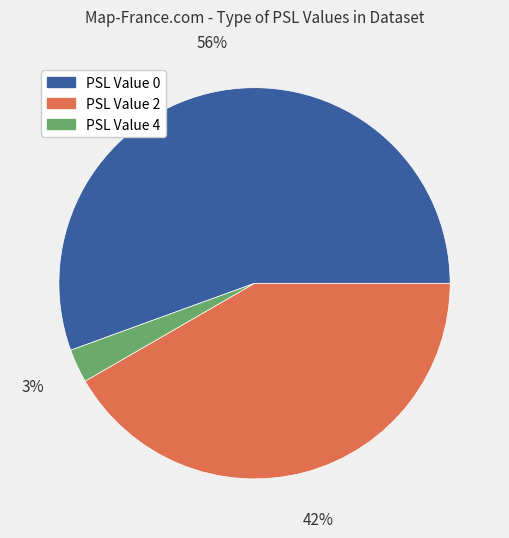

To the nearest percent, what is the difference between the PSL Value 0 and PSL Value 2 slice percentages?

14%